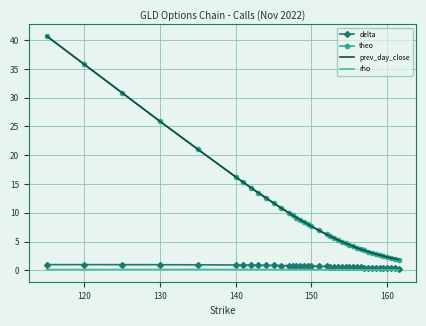

True or false: prev_day_close and delta intersect in this chart.

False